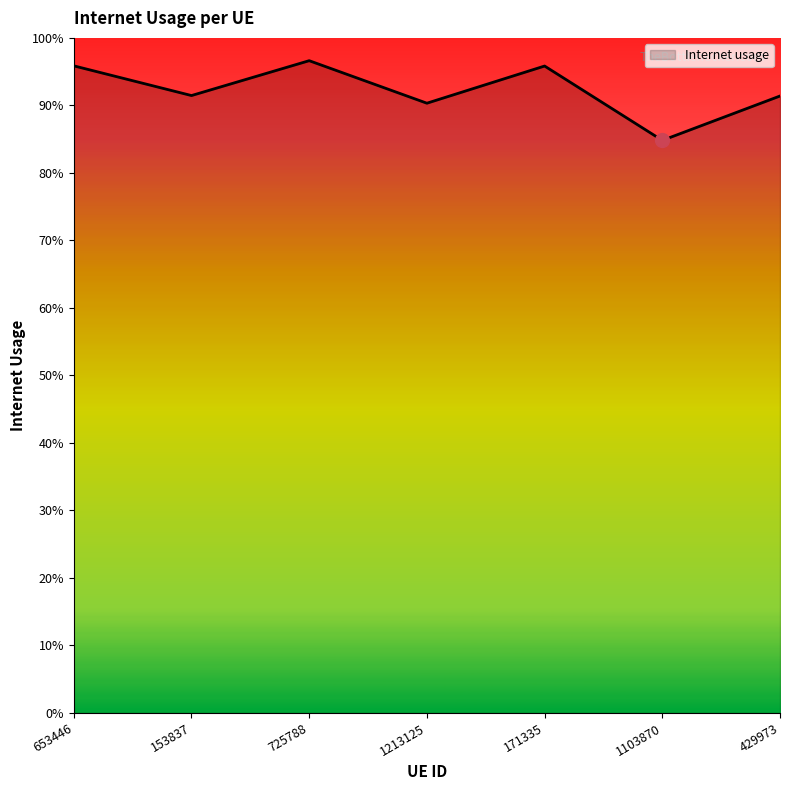

Is this an area chart (filled region under the line)?

Yes